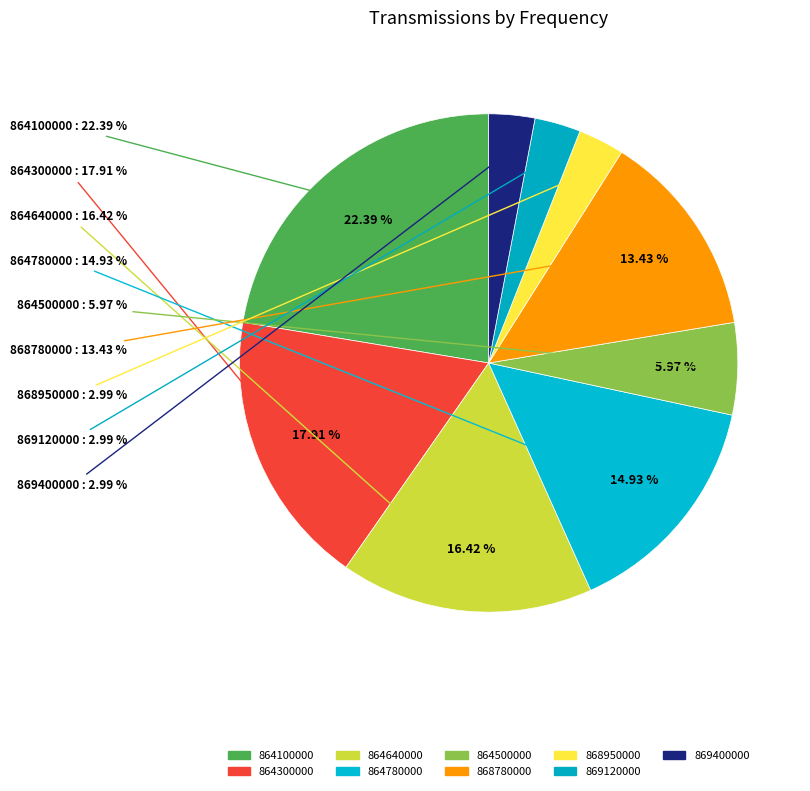

Is the sum of 869120000 and 868950000 greater than half?

No